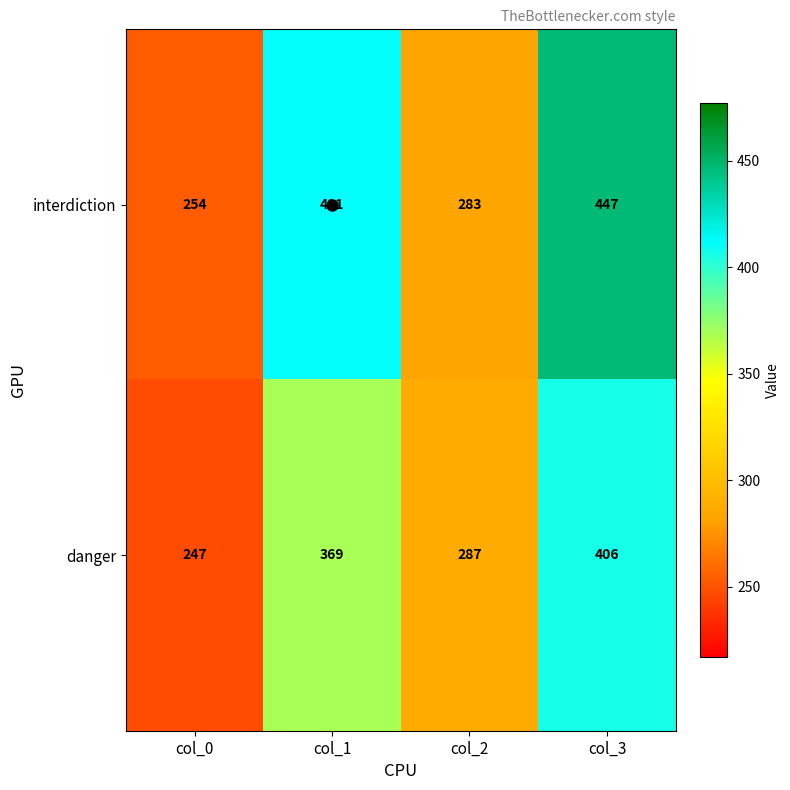

True or false: interdiction has a value of 283 at col_2.

True